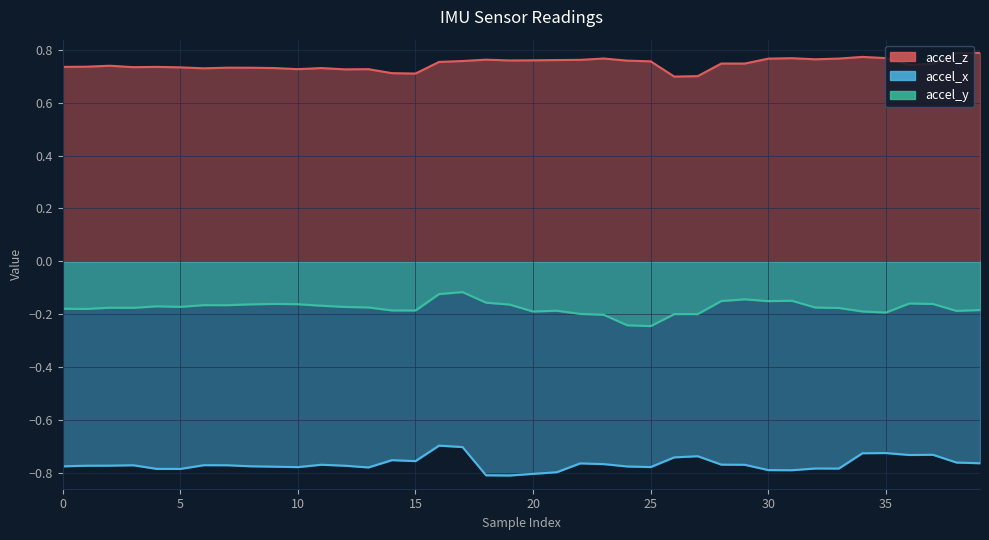

Count the accel_z values in the range 0 to 1.

40